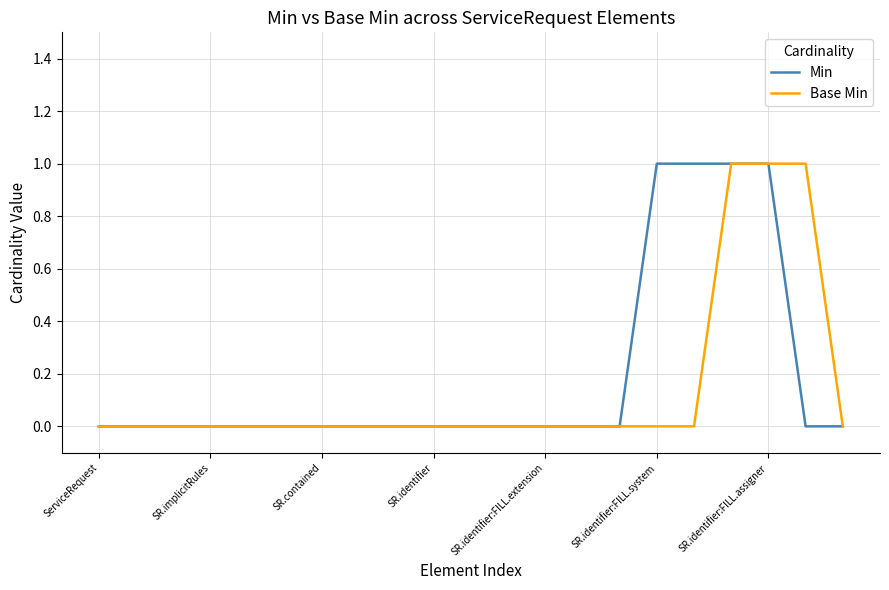

At how many categories does at least one series exceed 0?

5